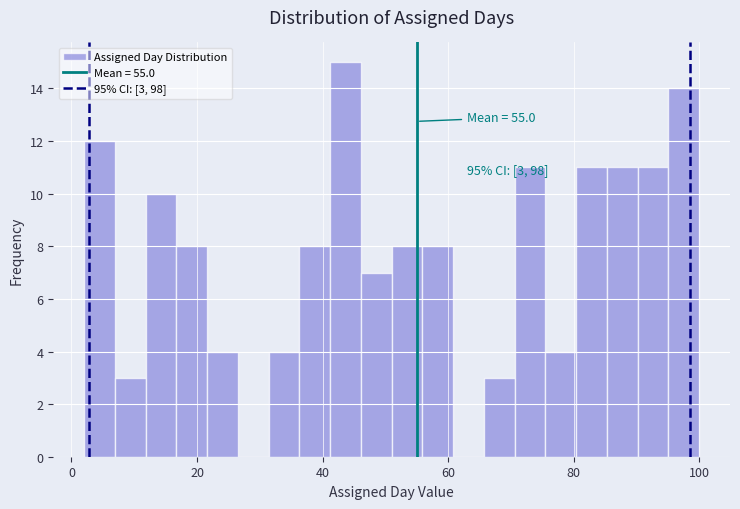

Around what value on the x-axis is the tallest bar? Give the approximate position of its centre, as read against the axis.

44